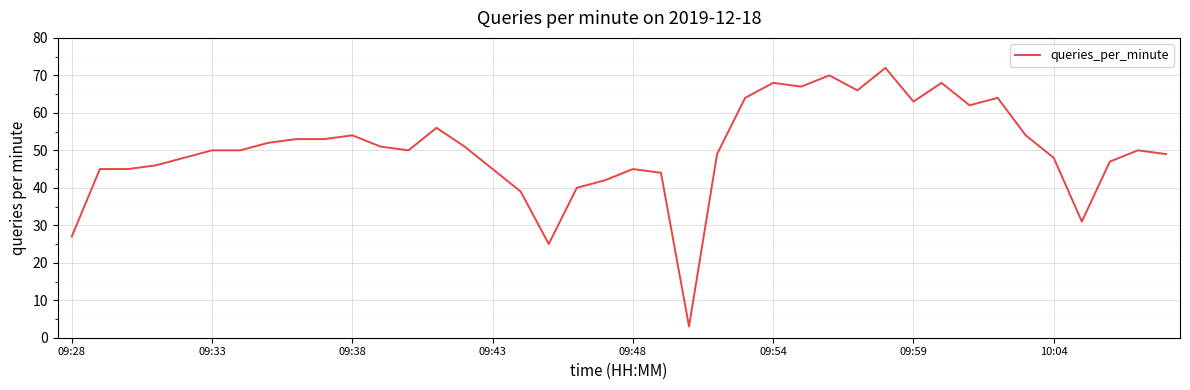

What is the maximum value shown in the chart?

72